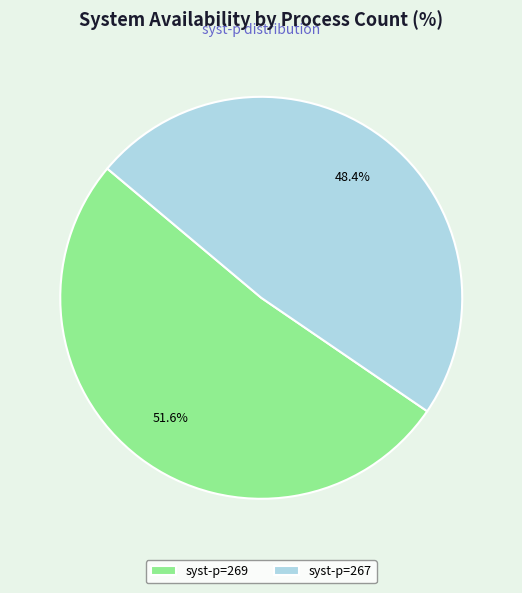

What portion of the pie excludes syst-p=269?

48.4%